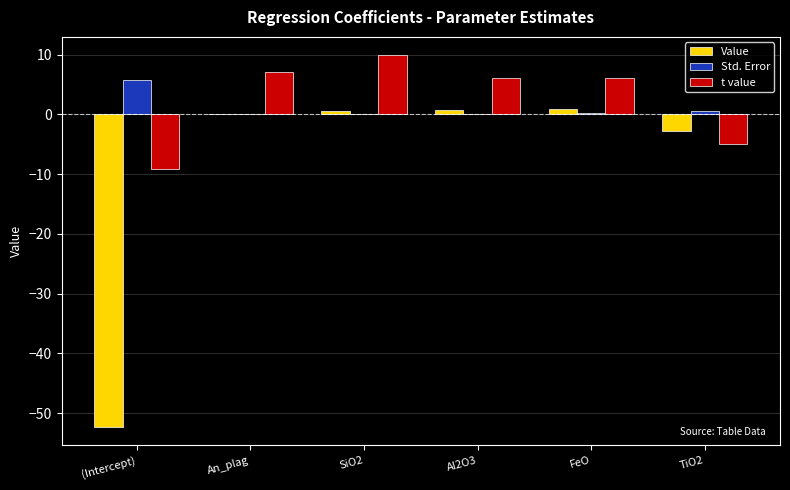

The Std. Error series shows 5.7 at (Intercept). True or false?

True